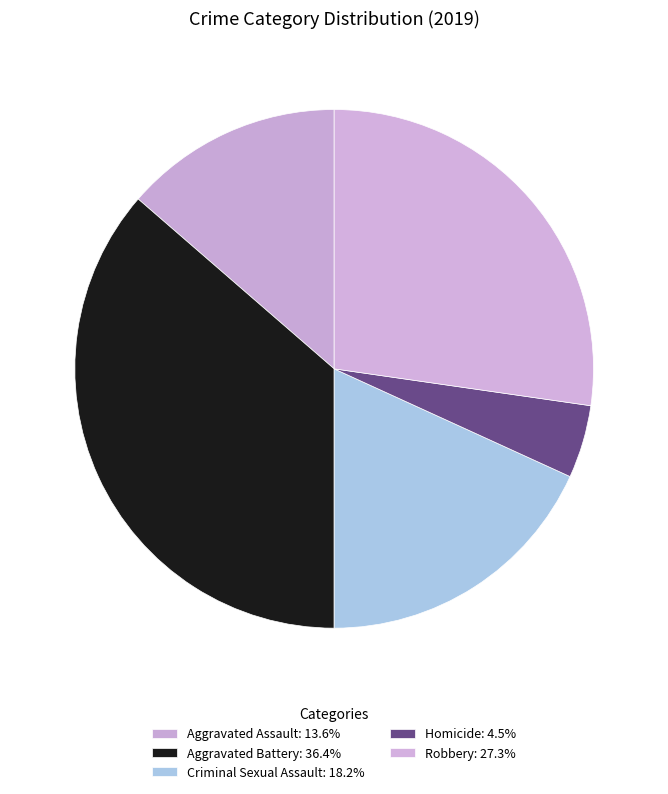

Is it true that Aggravated Assault is 14% of the pie?

True